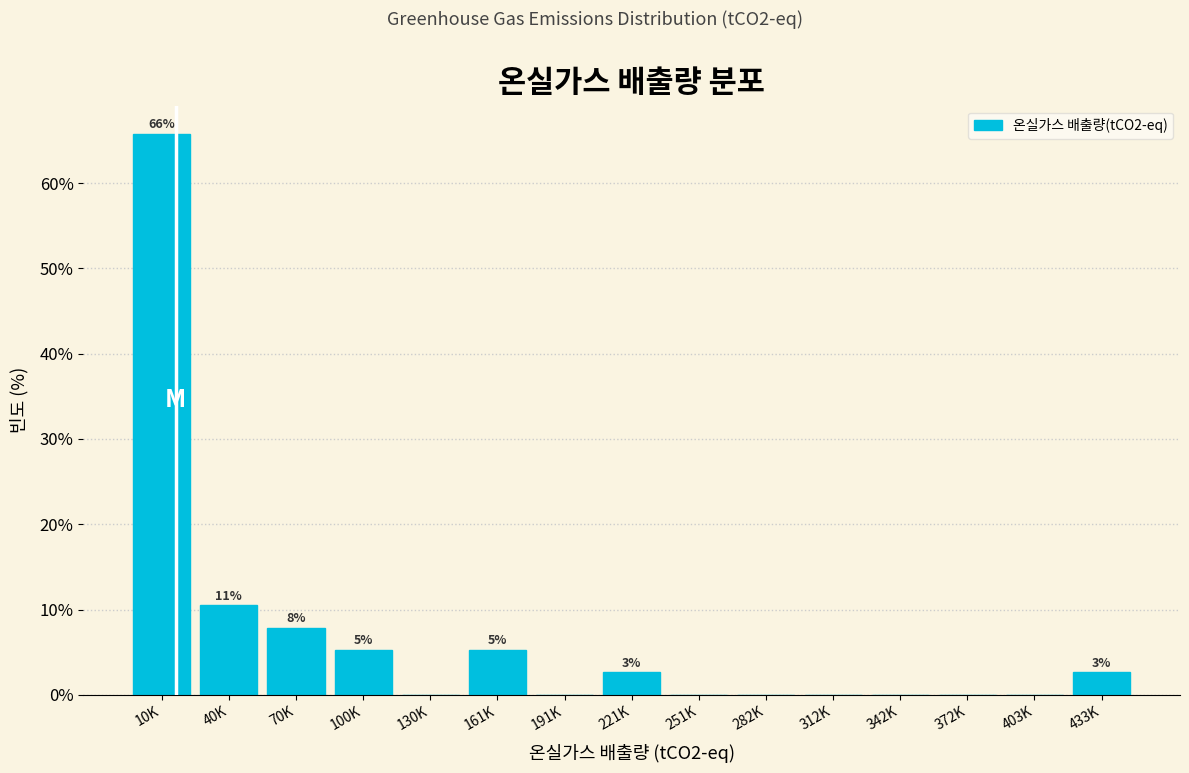

Reading left to right, transcribe all the data shown in this chart.

10K=65.8	40K=10.5	70K=7.9	100K=5.3	130K=0.0	161K=5.3	191K=0.0	221K=2.6	251K=0.0	282K=0.0	312K=0.0	342K=0.0	372K=0.0	403K=0.0	433K=2.6